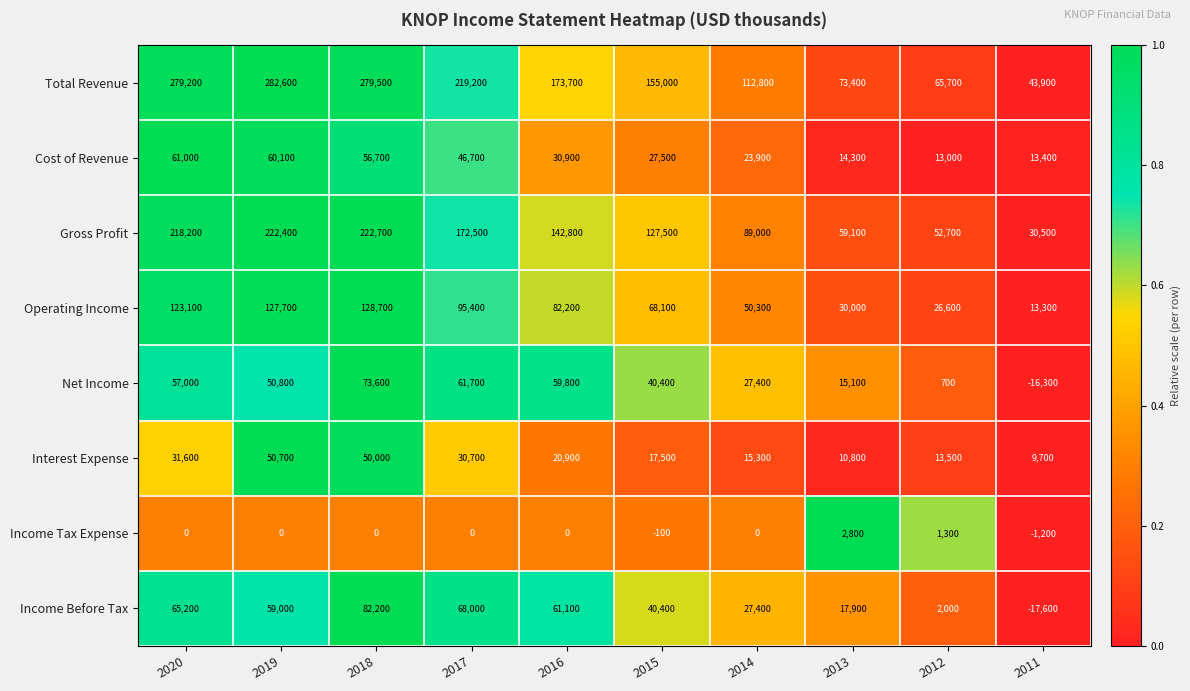

At which category is the sum across all series the highest?

2018